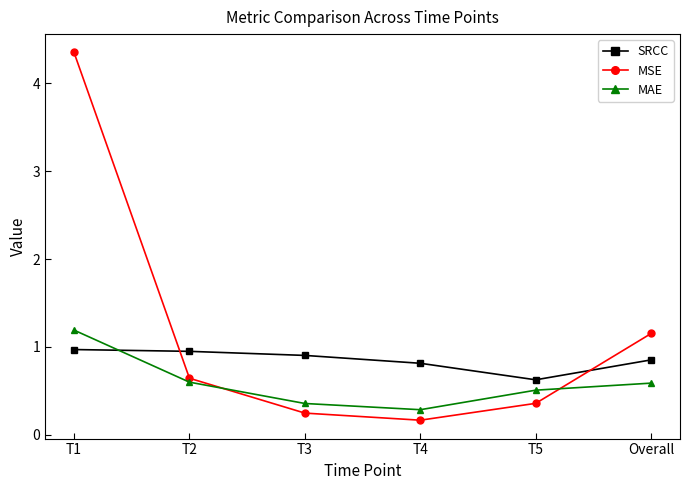

True or false: MSE has a value of 1.2 at Overall.

True